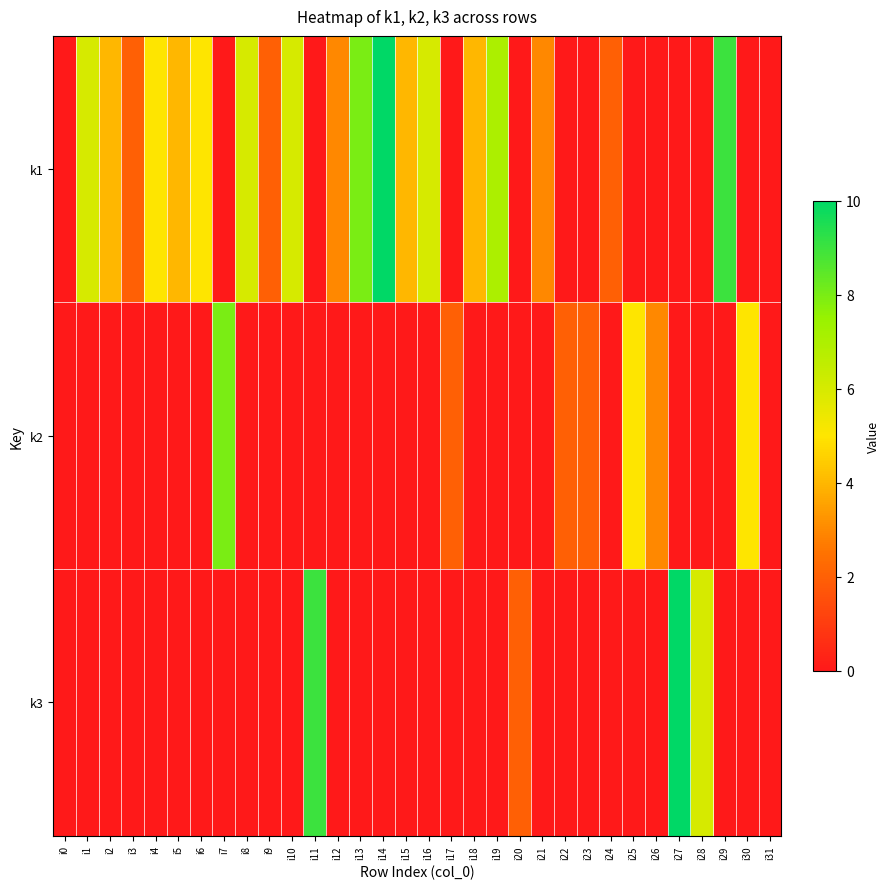

Count the number of categories in the chart.

32